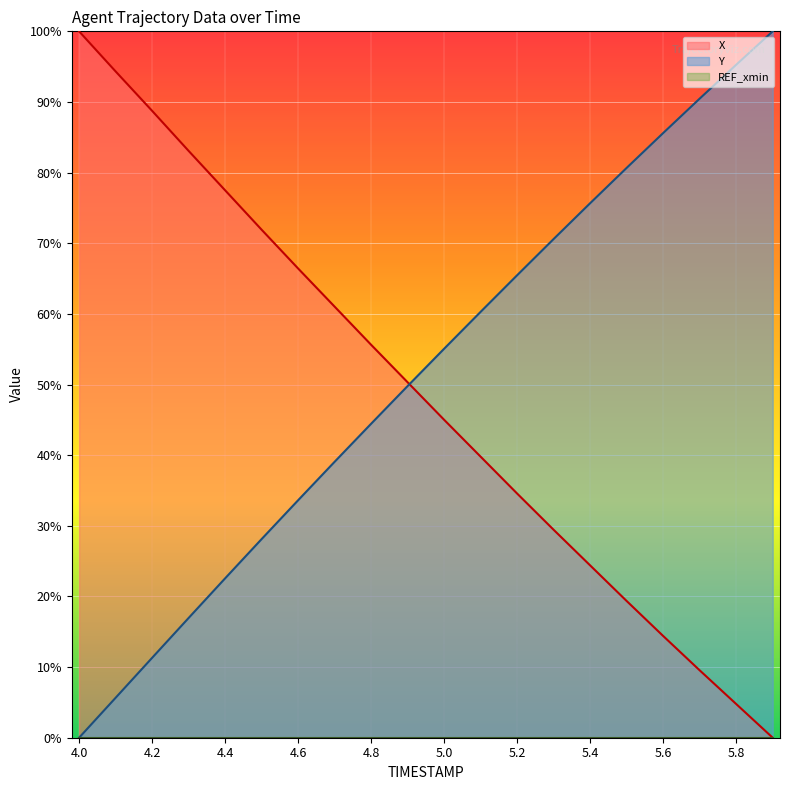

Which category has the lowest value across all series?

5.9